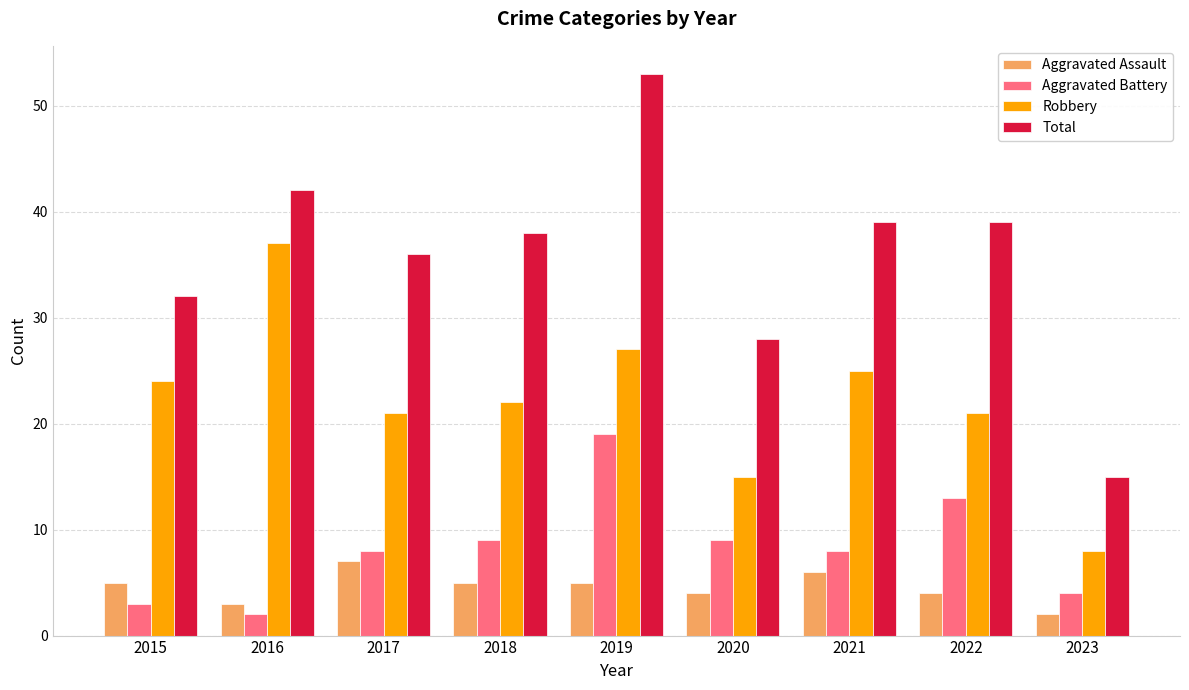

What is the greatest value displayed?

53